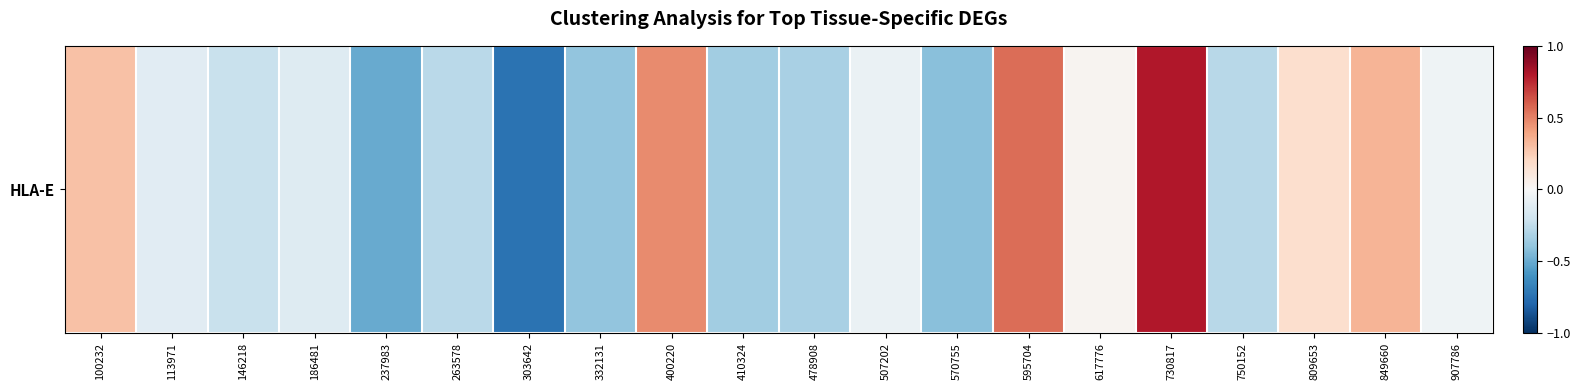

Is it true that the value at 750152 is -0.4?

False